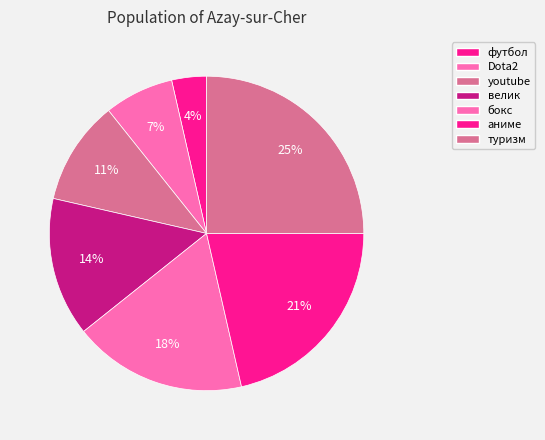

To the nearest percent, what percentage of the pie is аниме?

21%